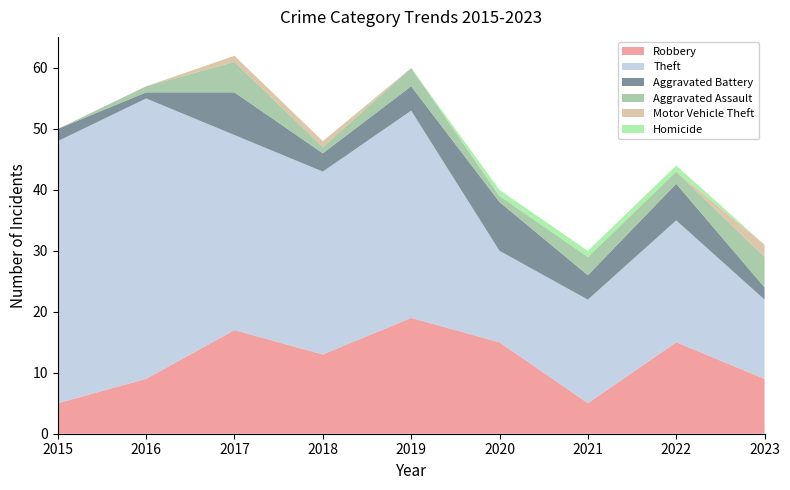

Reading left to right, transcribe all the data shown in this chart.

Robbery: 2015=5	2016=9	2017=17	2018=13	2019=19	2020=15	2021=5	2022=15	2023=9
Theft: 2015=43	2016=46	2017=32	2018=30	2019=34	2020=15	2021=17	2022=20	2023=13
Aggravated Battery: 2015=2	2016=1	2017=7	2018=3	2019=4	2020=8	2021=4	2022=6	2023=2
Aggravated Assault: 2015=0	2016=1	2017=5	2018=1	2019=3	2020=1	2021=3	2022=2	2023=5
Motor Vehicle Theft: 2015=0	2016=0	2017=1	2018=1	2019=0	2020=0	2021=0	2022=0	2023=2
Homicide: 2015=0	2016=0	2017=0	2018=0	2019=0	2020=1	2021=1	2022=1	2023=0